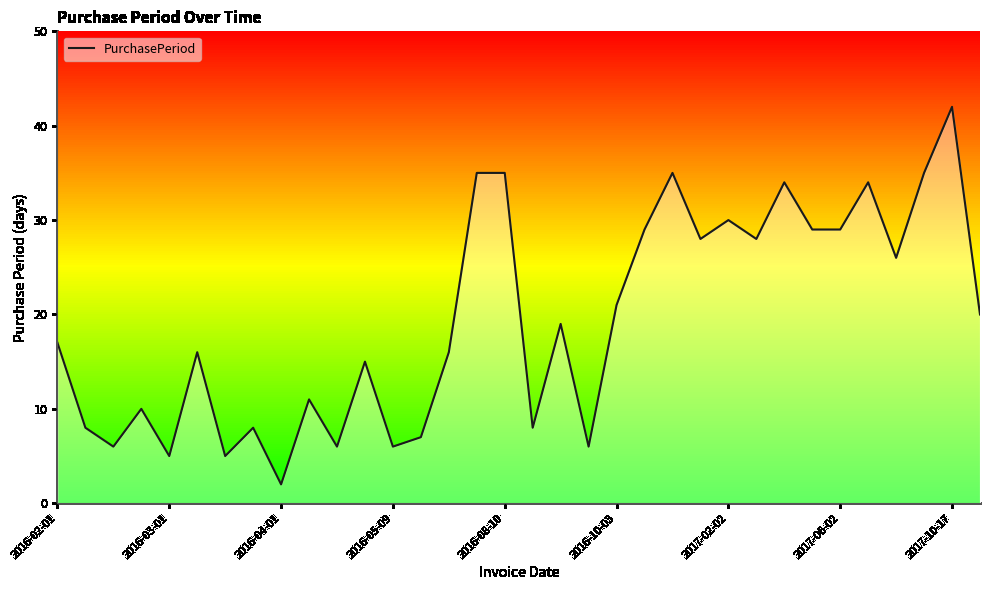

How many lines are shown in the chart?

1